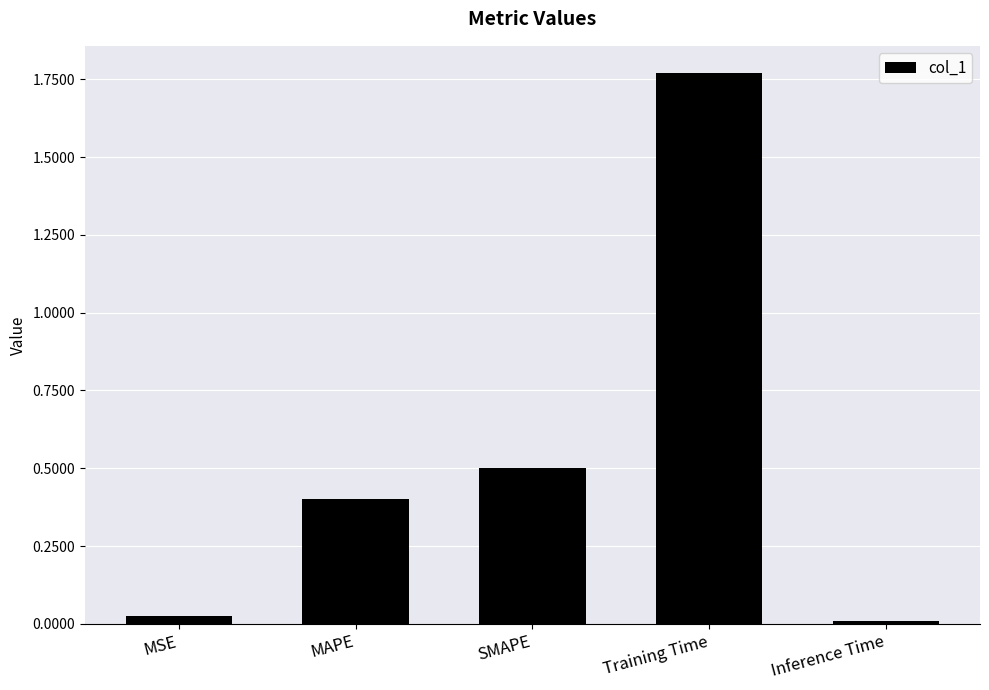

Which has a higher value, MAPE or SMAPE?

SMAPE